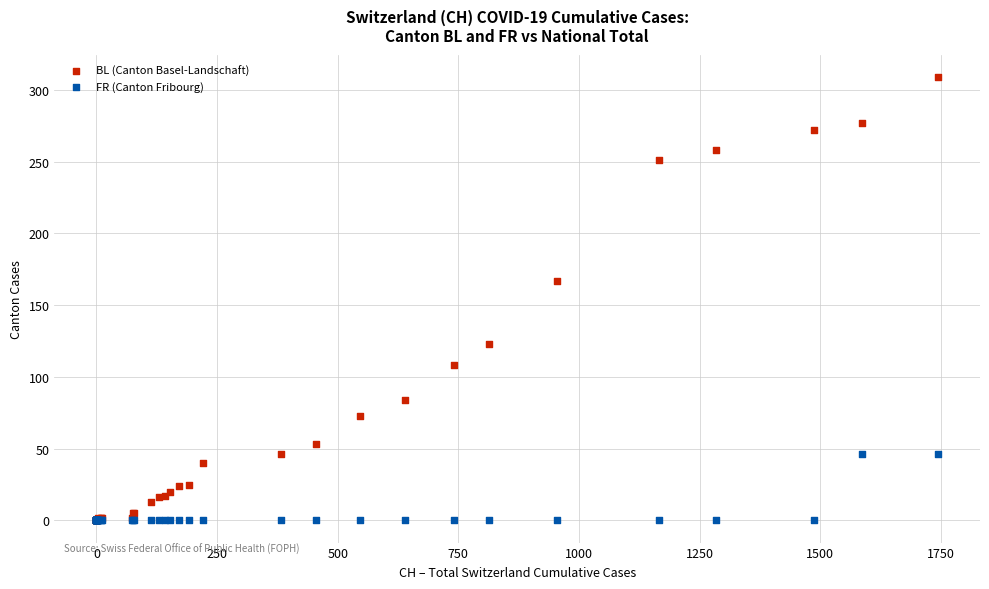

Which series has the largest Y range (max minus min)?

BL (Canton Basel-Landschaft)